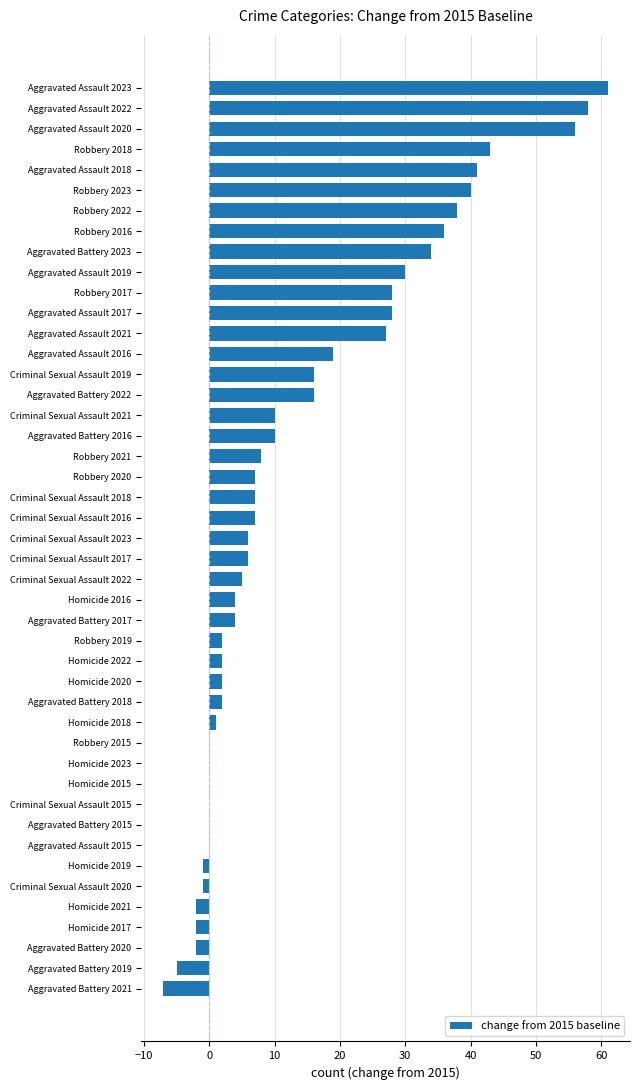

True or false: the data shows 34 at Aggravated Battery 2023.

True